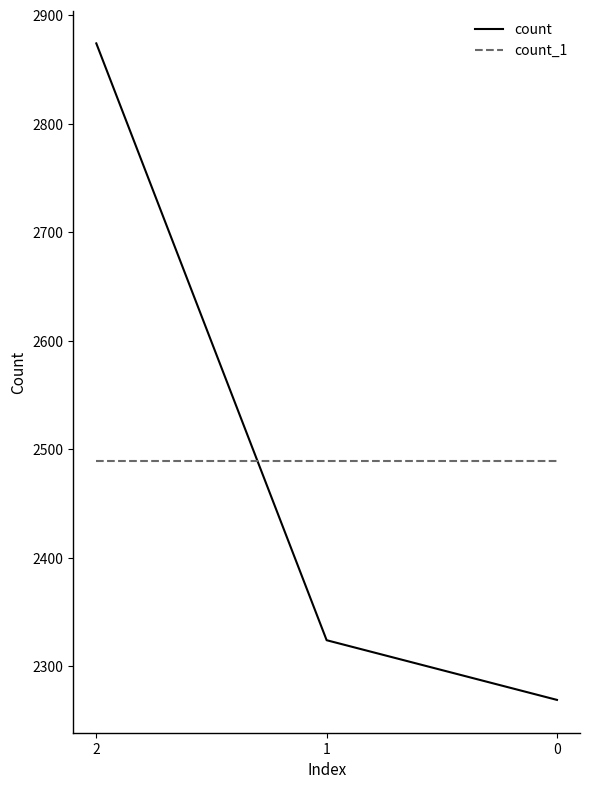

How many lines are shown in the chart?

2